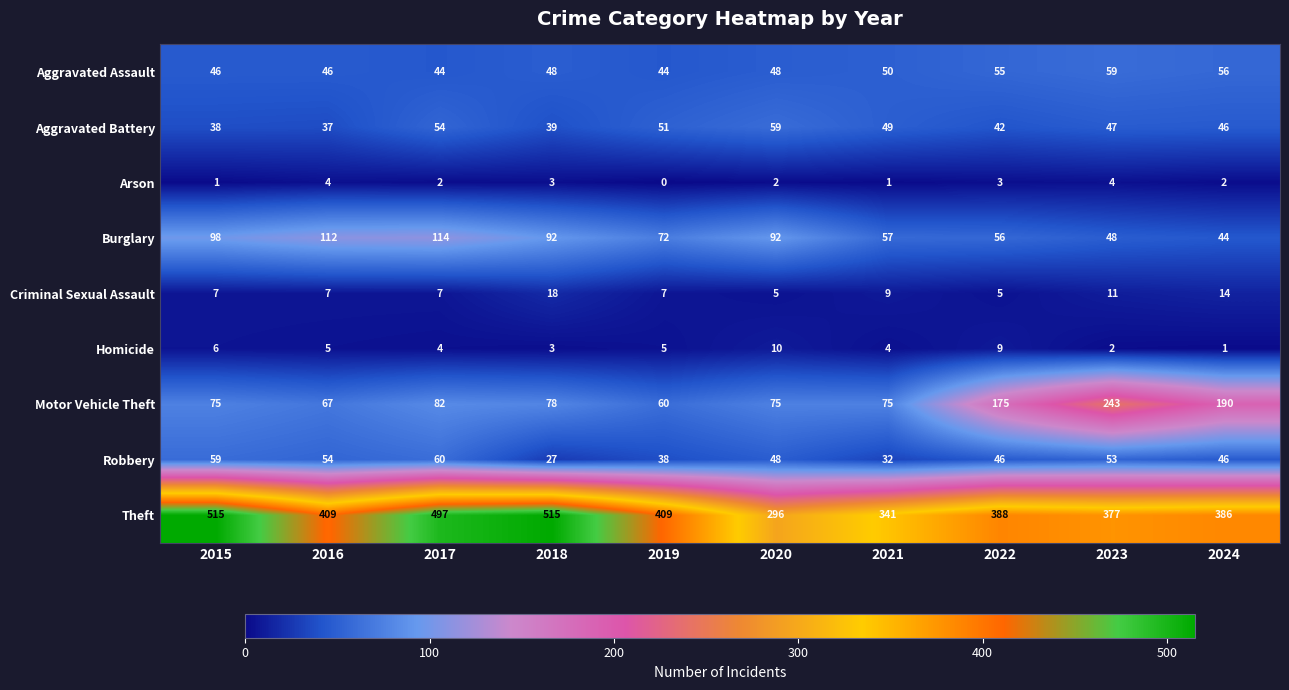

What is the difference between the second highest and minimum values in the Criminal Sexual Assault series?

9